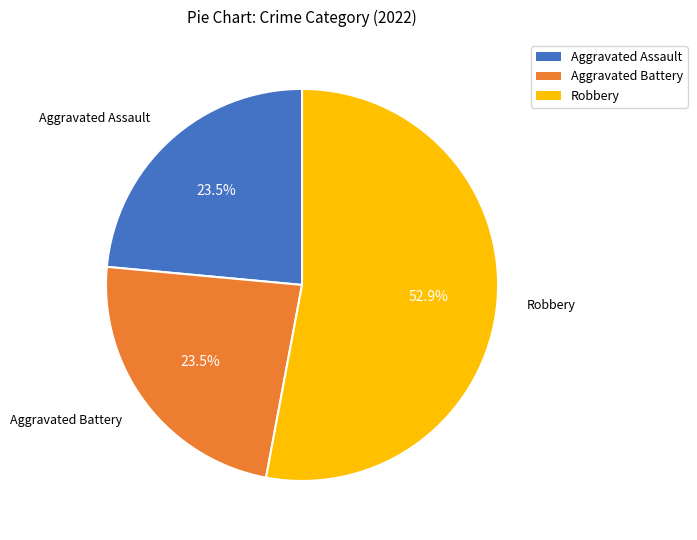

To the nearest percent, what is the average slice percentage?

33%